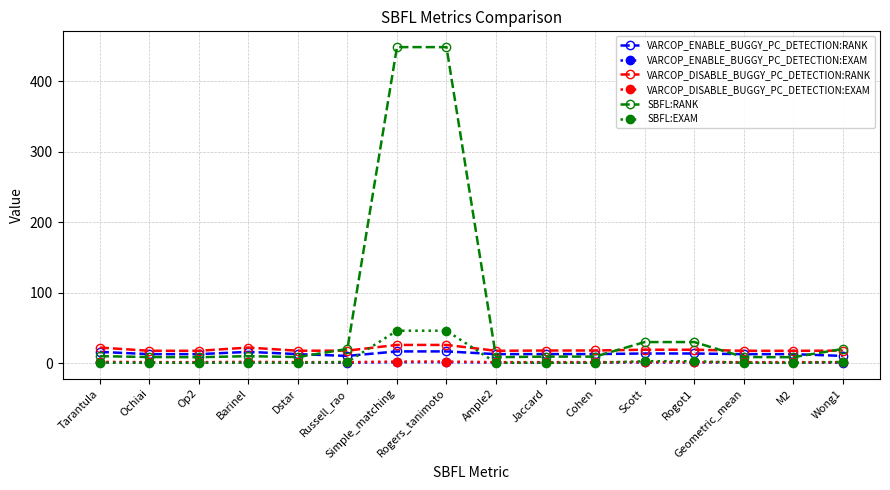

What is the value of the VARCOP_ENABLE_BUGGY_PC_DETECTION:EXAM point at the 14th from the left?

1.4